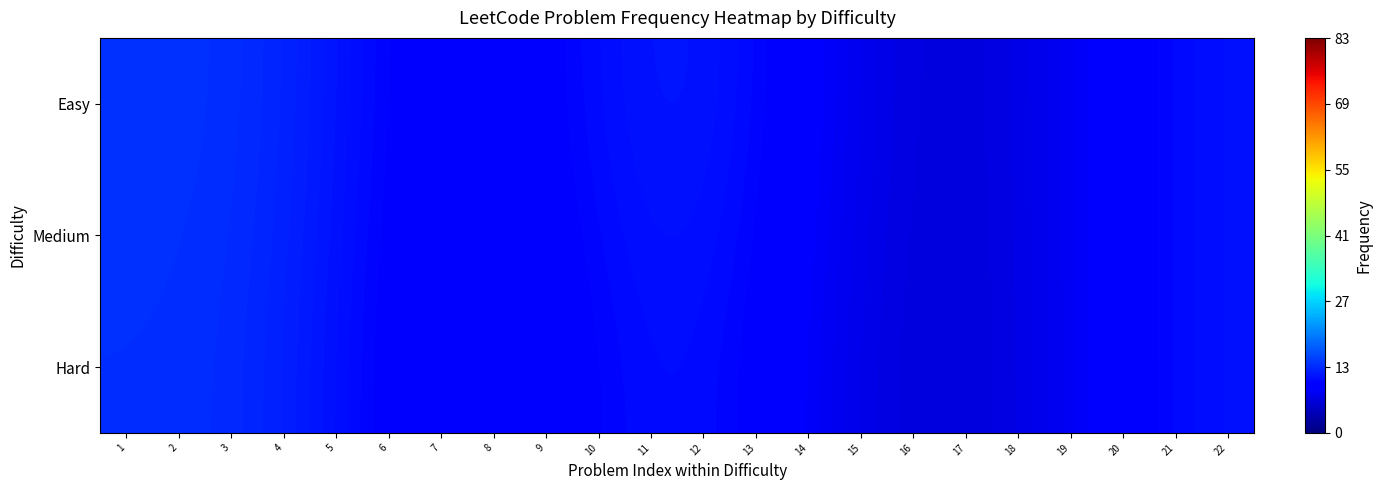

Rank the series at 16 from lowest to highest value.

Hard, Medium, Easy